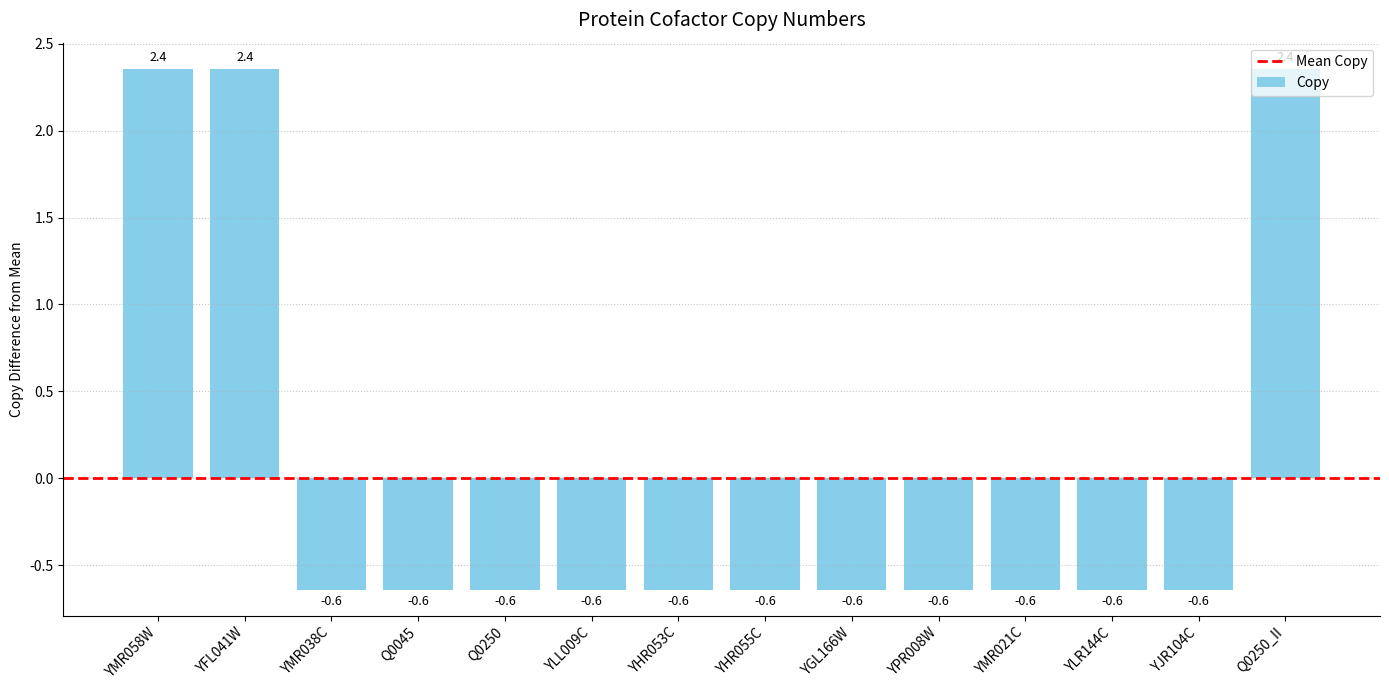

The chart shows a value of -0.6 at Q0250. True or false?

True